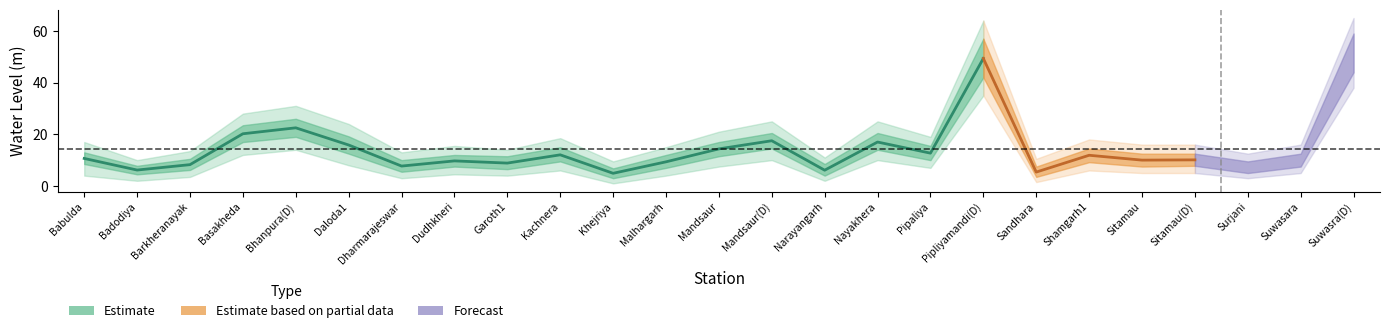

Reading left to right, list all the values displayed in this chart.

Water Level (m): 10.7	6.2	8.2	20.2	22.5	15.8	7.7	9.7	8.8	12.1	4.9	9.3	14.3	17.5	6.1	17.0	12.7	49.4	5.4	11.9	10.0	10.1	7.1	9.9	51.3
Lower Band: 8.5	4.5	6.2	17.0	19.0	12.5	5.5	7.5	6.5	9.5	3.0	7.0	11.5	14.5	4.0	14.0	10.0	42.0	3.5	9.2	7.5	7.8	5.0	7.5	44.0
Upper Band: 13.0	7.8	10.5	23.5	26.0	19.2	10.0	12.0	11.5	15.0	6.8	12.0	17.0	20.5	8.5	20.5	15.5	57.0	7.5	14.5	12.5	12.5	9.5	12.5	59.0